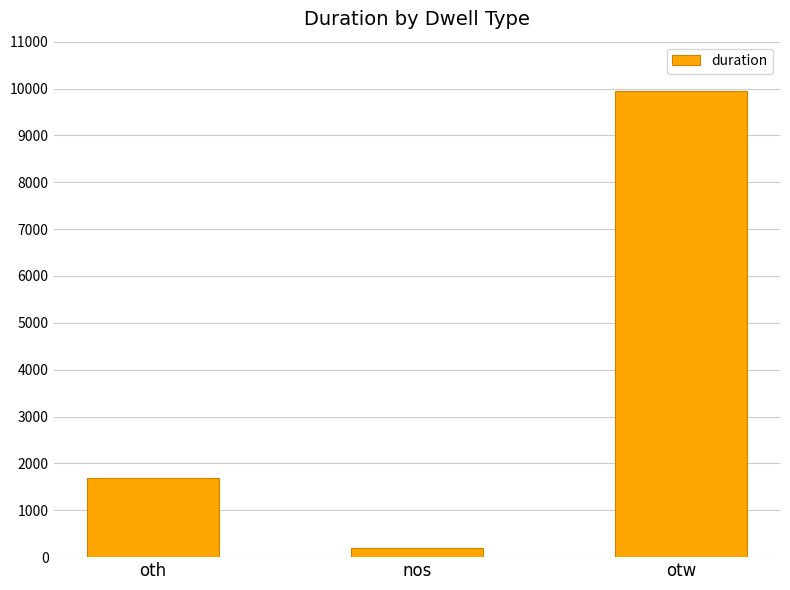

Is it true that the value at otw is 2960?

False